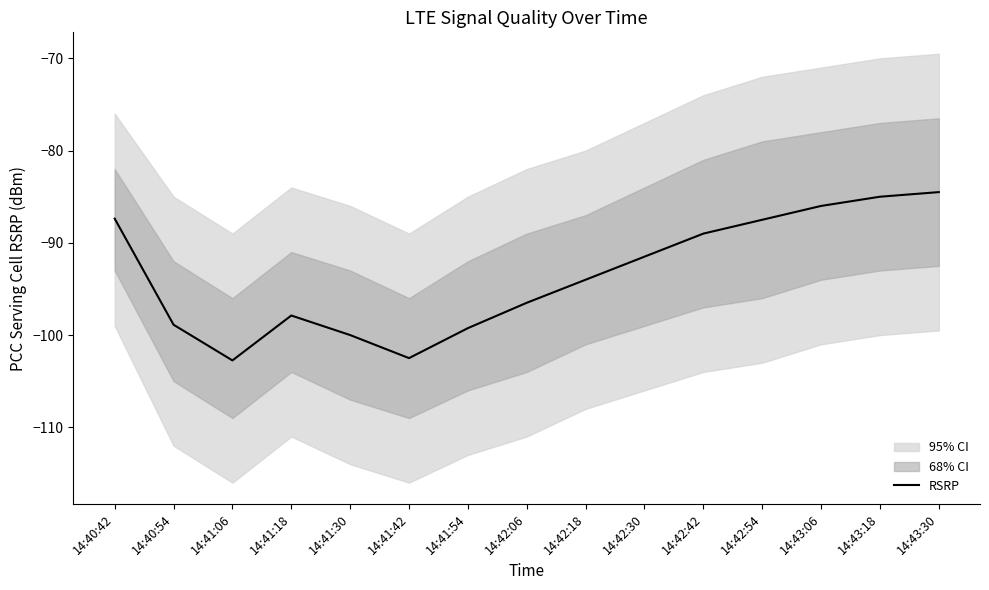

How many data points does each series have?

15